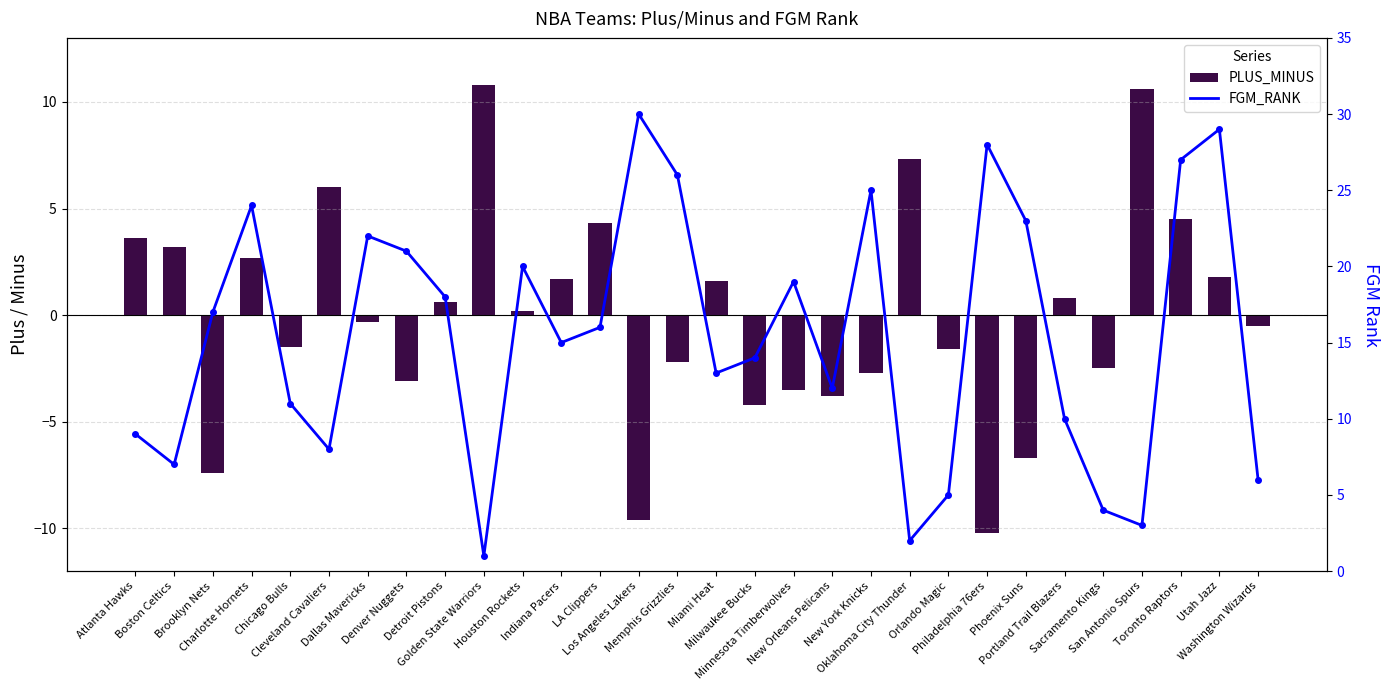

What is the label of the 27th bar from the right?

Charlotte Hornets